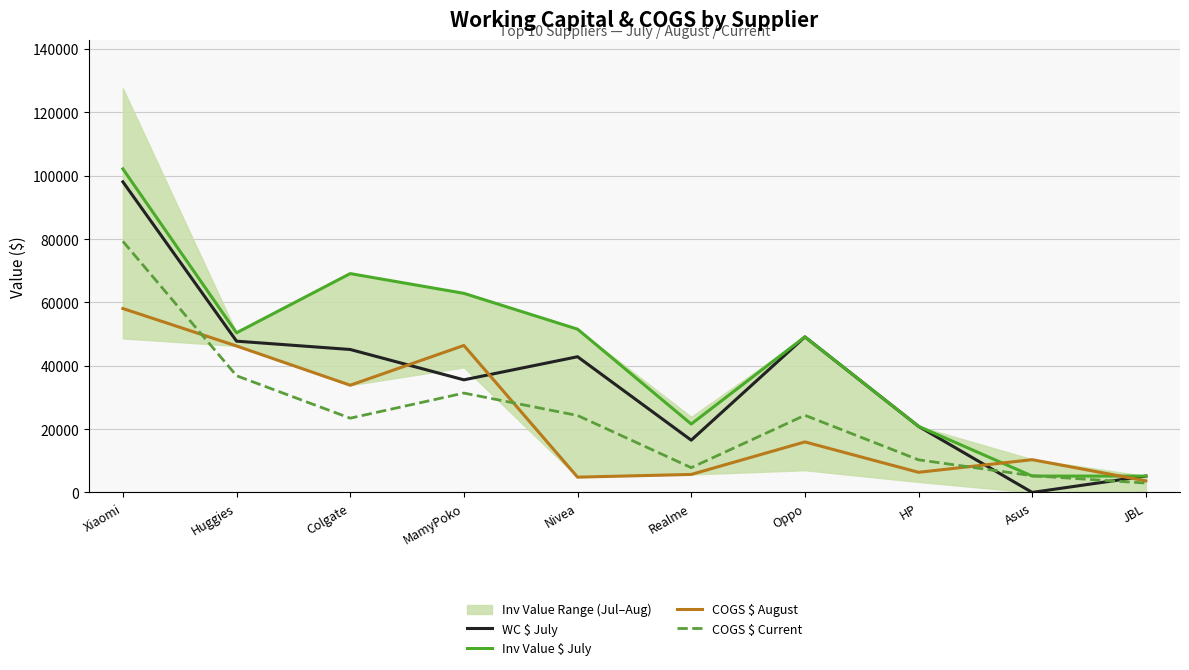

After their last crossing, which series has the higher values: COGS $ August or Inv Value $ July?

Inv Value $ July